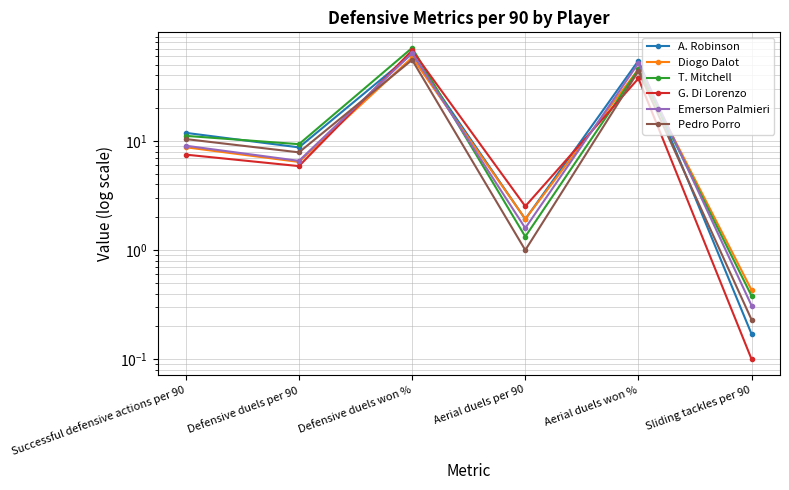

In G. Di Lorenzo, how many points are lower than both neighbors (excluding endpoints)?

2